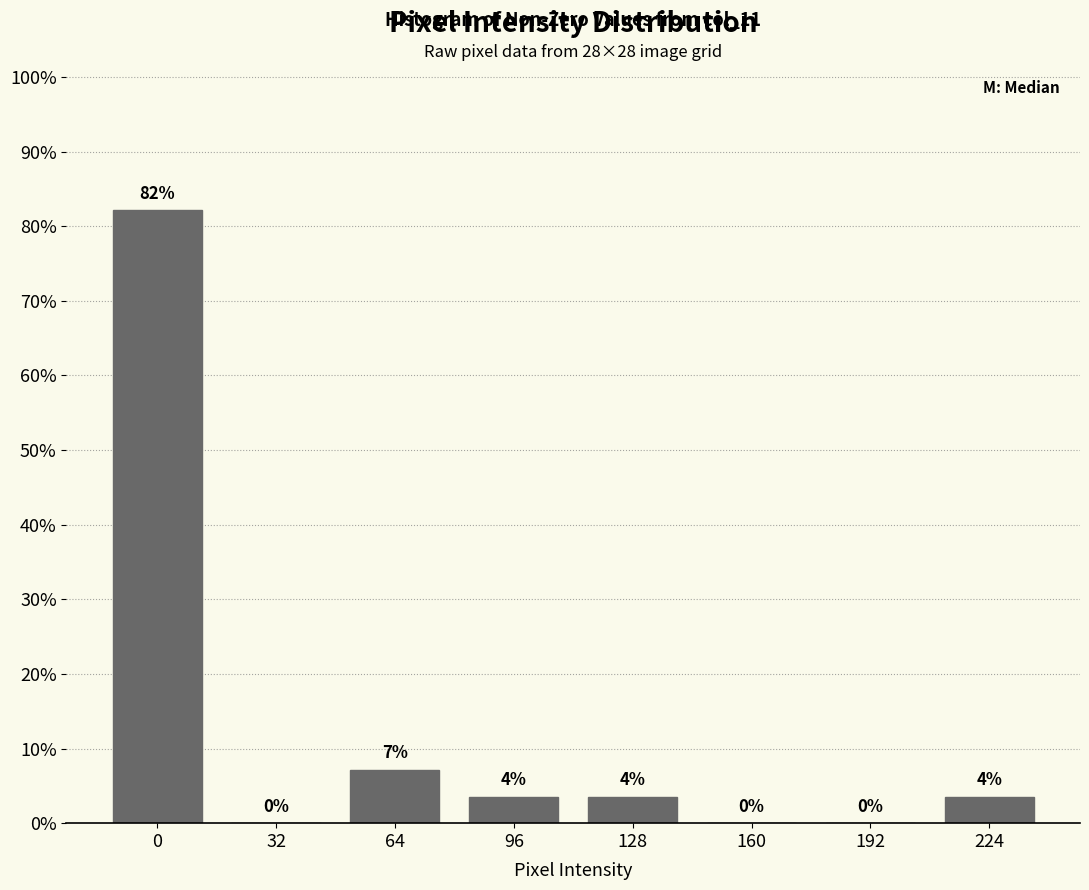

True or false: the data shows 0.0 at 192.

True